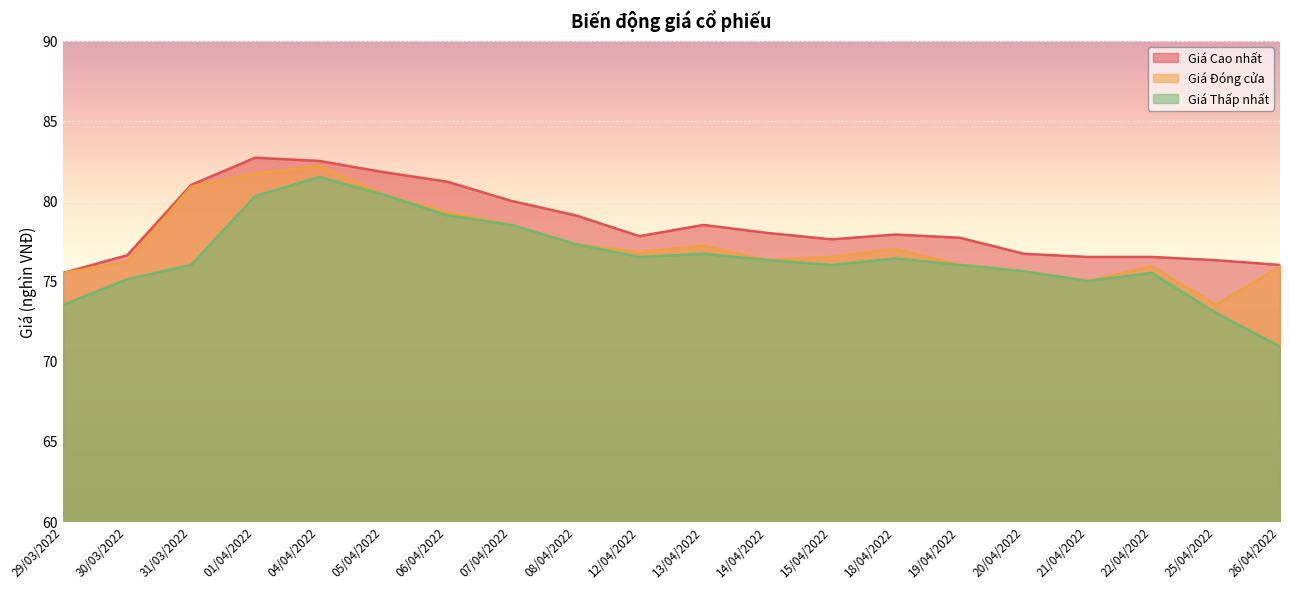

At which category does Giá Cao nhất reach its first local peak?

01/04/2022